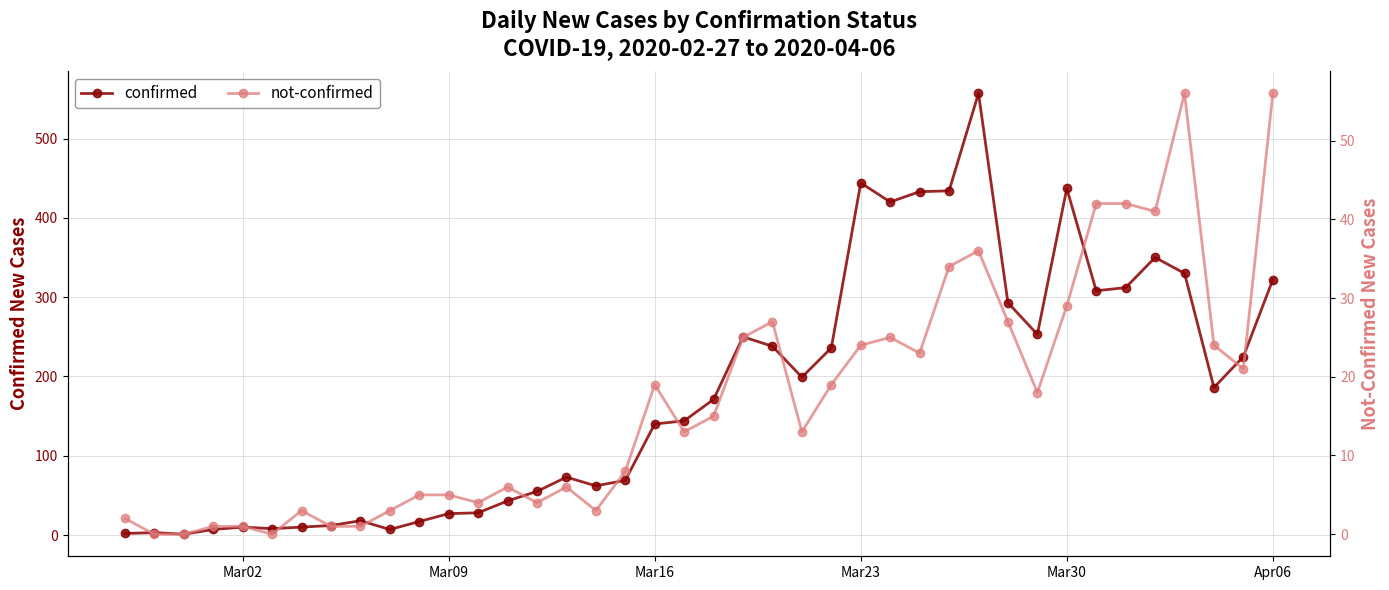

How many data points in not-confirmed are less than 15?

20